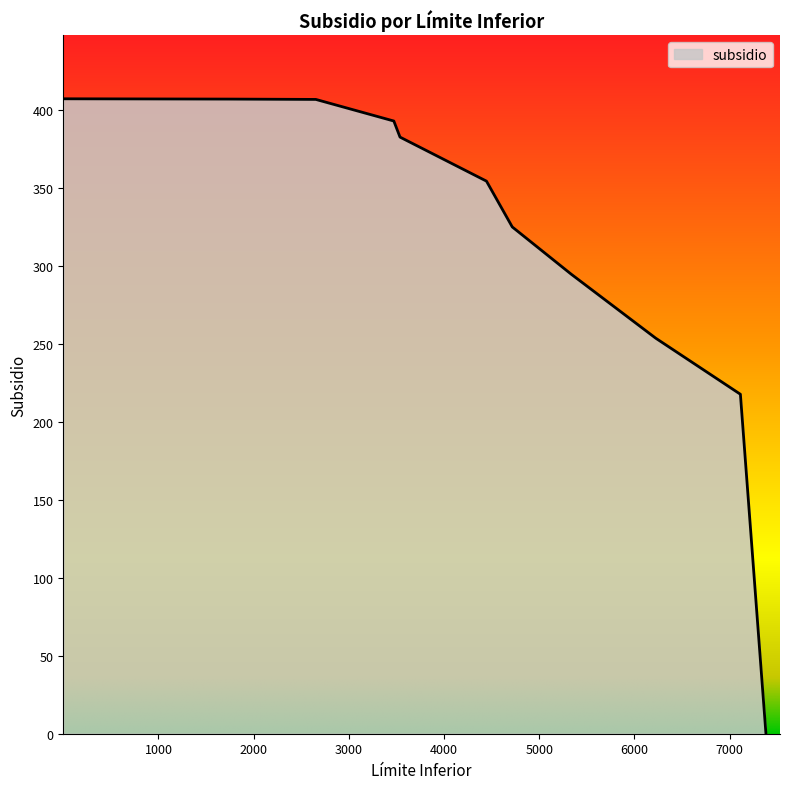

What is the maximum value shown in the chart?

407.0